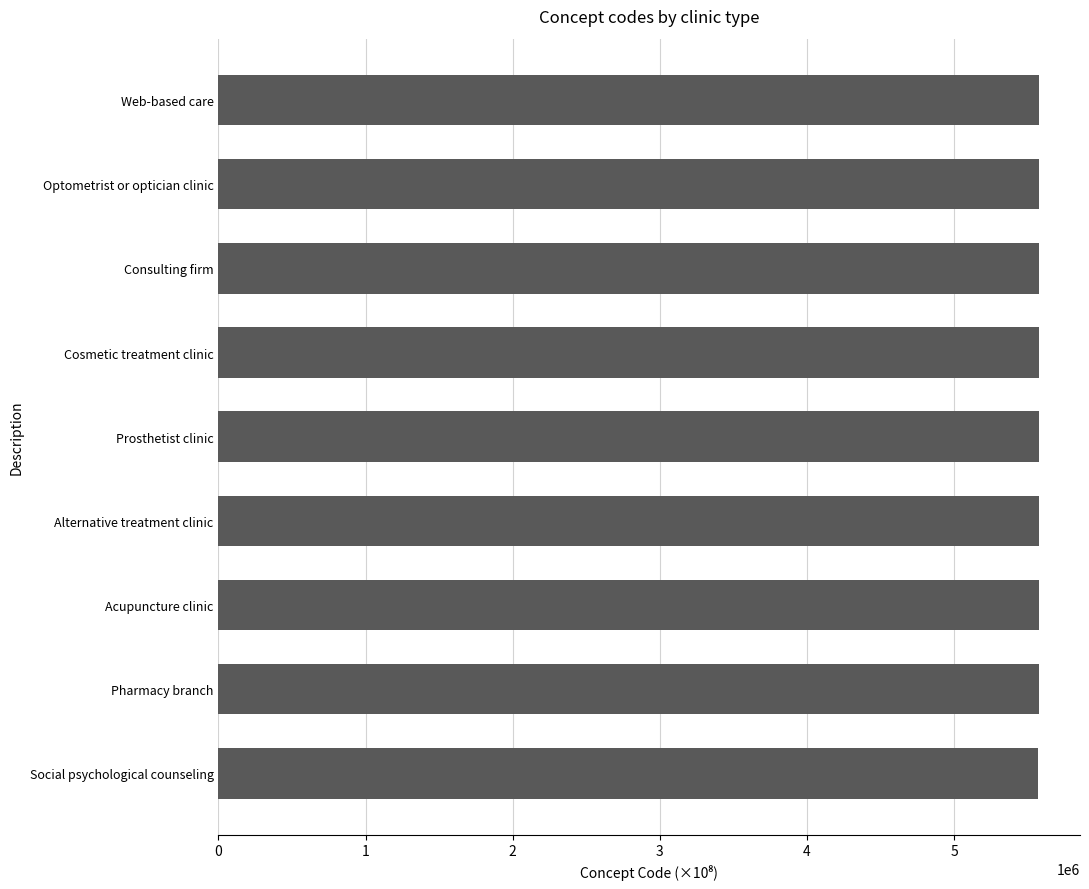

How many bars are there in total?

9